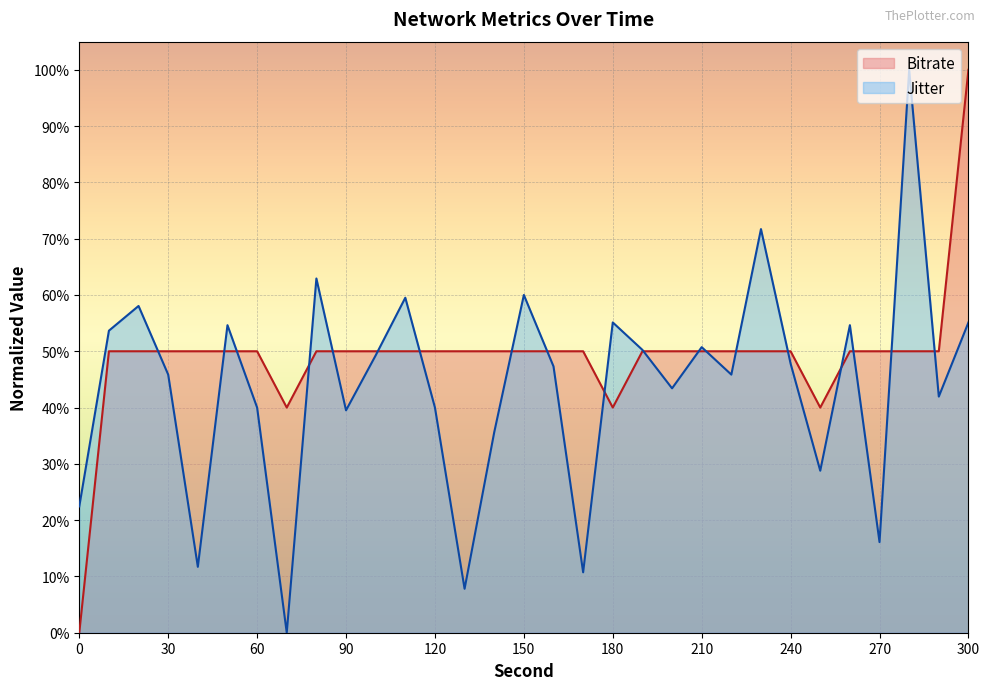

Reading right to left, what are all the values shown in this chart?

Jitter: 0.6	0.4	1.0	0.2	0.5	0.3	0.5	0.7	0.5	0.5	0.4	0.5	0.6	0.1	0.5	0.6	0.4	0.1	0.4	0.6	0.5	0.4	0.6	0.0	0.4	0.5	0.1	0.5	0.6	0.5	0.2
Bitrate: 1.0	0.5	0.5	0.5	0.5	0.4	0.5	0.5	0.5	0.5	0.5	0.5	0.4	0.5	0.5	0.5	0.5	0.5	0.5	0.5	0.5	0.5	0.5	0.4	0.5	0.5	0.5	0.5	0.5	0.5	0.0